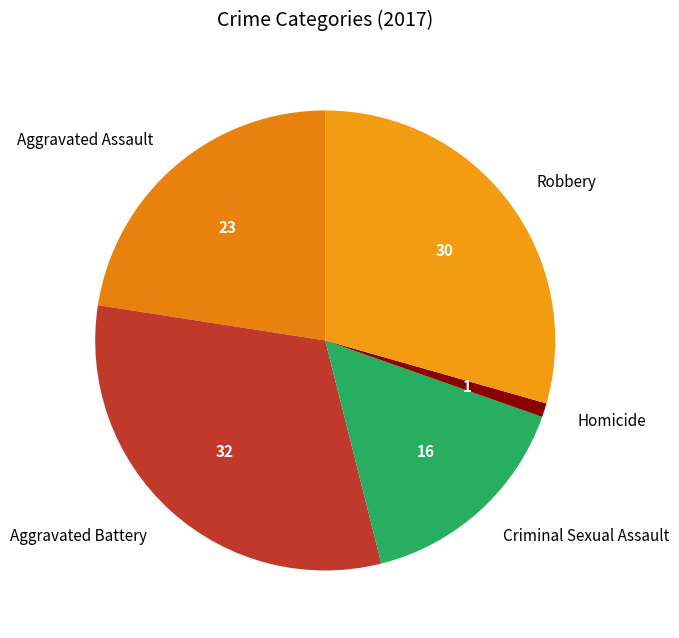

How many segments does this pie chart have?

5